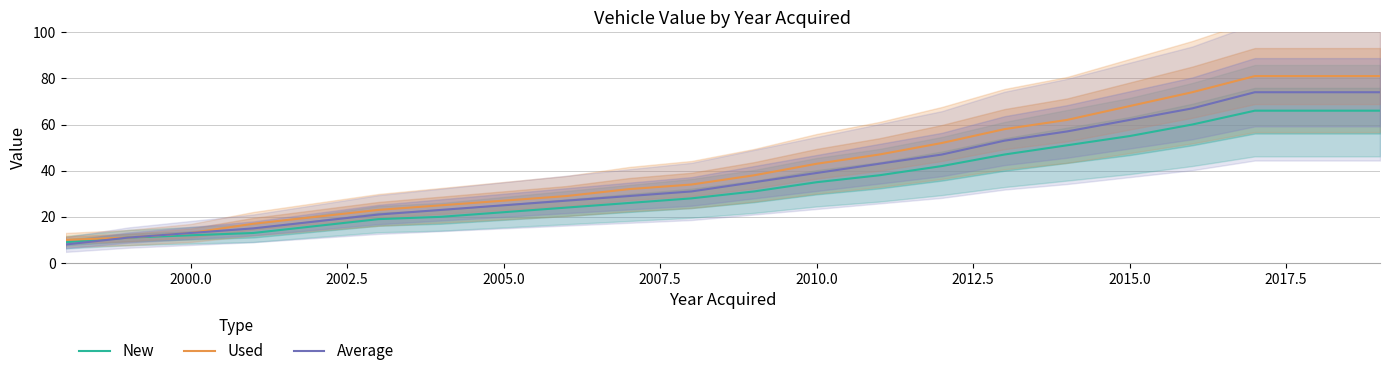

True or false: Average has a value of 62 at 2015.0.

True